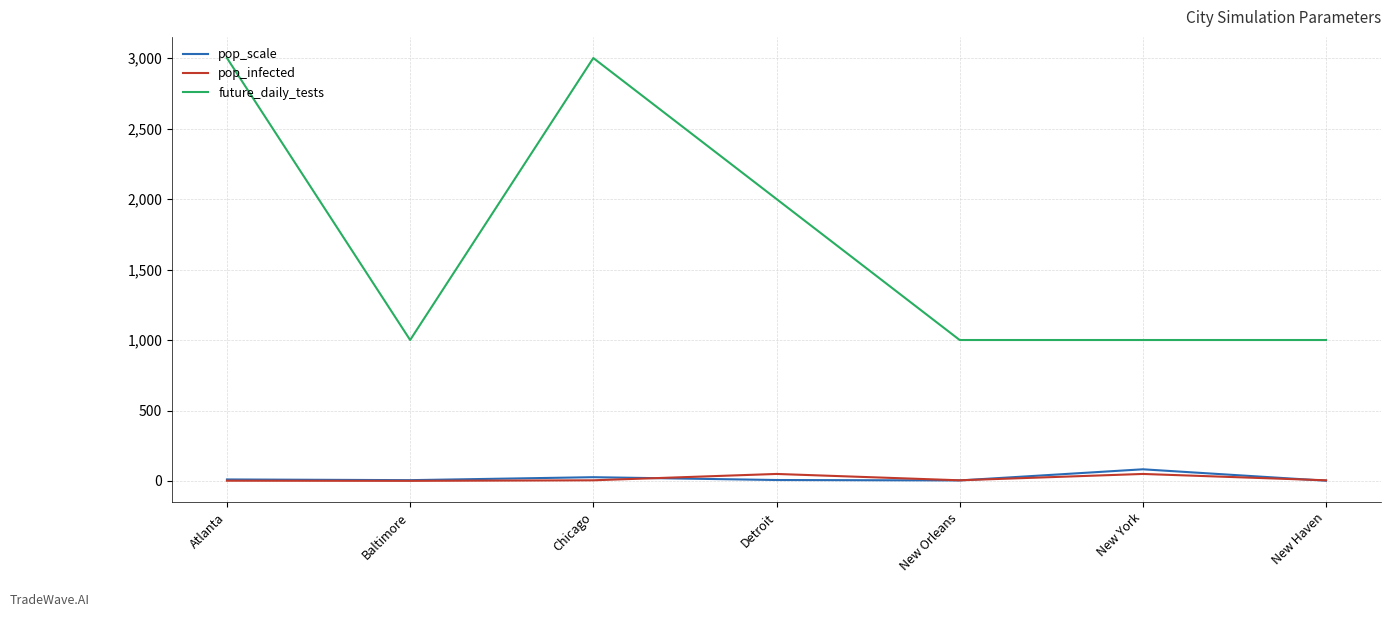

True or false: pop_scale and pop_infected cross at least once.

True